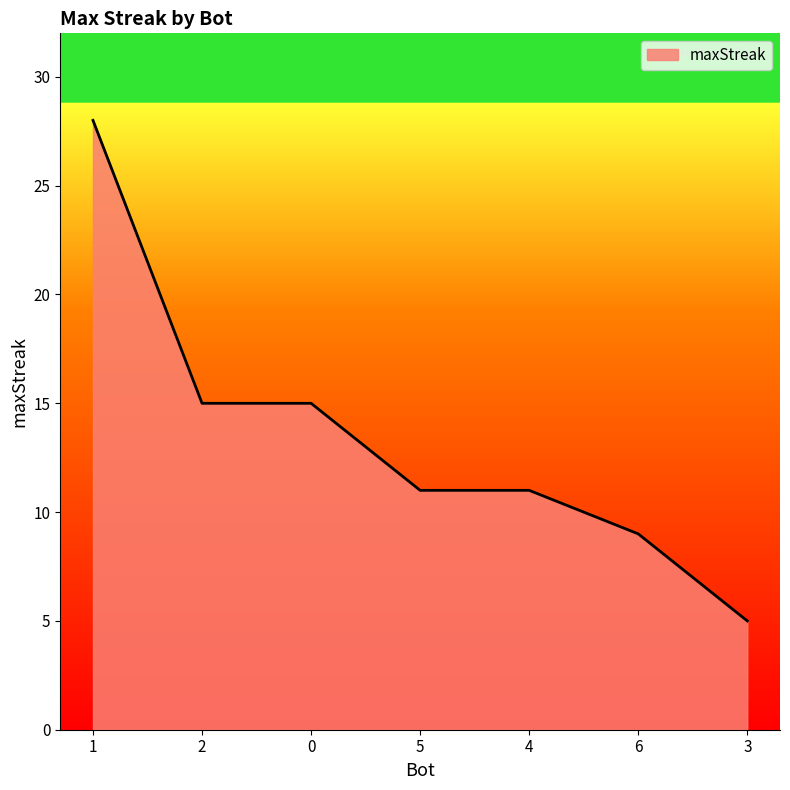

Is it true that the value at 4 is 19?

False